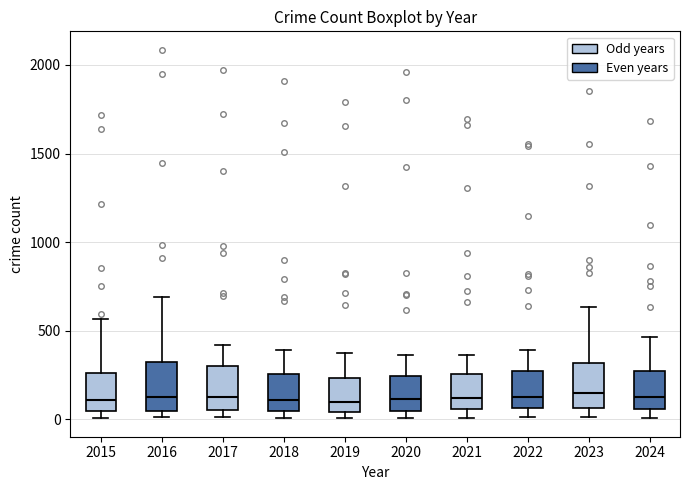

Reading left to right, transcribe this box plot: for each box, give where its median line is, the range the box spans, and where its two whiskers end, as read against the y-axis. The values are not printed on the chart, so give them approximately, as read against the axis.

2015: median 100, box 50 to 250, whiskers 0 to 550
2016: median 150, box 50 to 300, whiskers 0 to 700
2017: median 100, box 50 to 300, whiskers 0 to 400
2018: median 100, box 50 to 250, whiskers 0 to 400
2019: median 100, box 50 to 250, whiskers 0 to 400
2020: median 100, box 50 to 250, whiskers 0 to 350
2021: median 100, box 50 to 250, whiskers 0 to 350
2022: median 100, box 50 to 250, whiskers 0 to 400
2023: median 150, box 50 to 300, whiskers 0 to 650
2024: median 100, box 50 to 250, whiskers 0 to 450